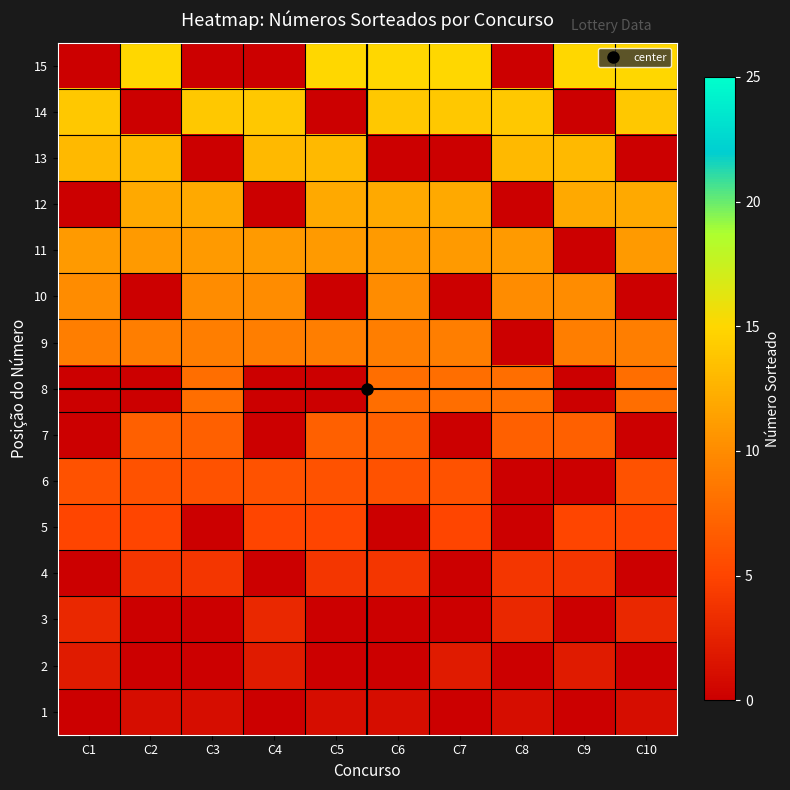

Reading left to right, what are all the values shown in this chart?

1: C1=0	C2=1	C3=1	C4=0	C5=1	C6=1	C7=0	C8=1	C9=0	C10=1
2: C1=2	C2=0	C3=0	C4=2	C5=0	C6=0	C7=2	C8=0	C9=2	C10=0
3: C1=3	C2=0	C3=0	C4=3	C5=0	C6=0	C7=0	C8=3	C9=0	C10=3
4: C1=0	C2=4	C3=4	C4=0	C5=4	C6=4	C7=0	C8=4	C9=4	C10=0
5: C1=5	C2=5	C3=0	C4=5	C5=5	C6=0	C7=5	C8=0	C9=5	C10=5
6: C1=6	C2=6	C3=6	C4=6	C5=6	C6=6	C7=6	C8=0	C9=0	C10=6
7: C1=0	C2=7	C3=7	C4=0	C5=7	C6=7	C7=0	C8=7	C9=7	C10=0
8: C1=0	C2=0	C3=8	C4=0	C5=0	C6=8	C7=8	C8=8	C9=0	C10=8
9: C1=9	C2=9	C3=9	C4=9	C5=9	C6=9	C7=9	C8=0	C9=9	C10=9
10: C1=10	C2=0	C3=10	C4=10	C5=0	C6=10	C7=0	C8=10	C9=10	C10=0
11: C1=11	C2=11	C3=11	C4=11	C5=11	C6=11	C7=11	C8=11	C9=0	C10=11
12: C1=0	C2=12	C3=12	C4=0	C5=12	C6=12	C7=12	C8=0	C9=12	C10=12
13: C1=13	C2=13	C3=0	C4=13	C5=13	C6=0	C7=0	C8=13	C9=13	C10=0
14: C1=14	C2=0	C3=14	C4=14	C5=0	C6=14	C7=14	C8=14	C9=0	C10=14
15: C1=0	C2=15	C3=0	C4=0	C5=15	C6=15	C7=15	C8=0	C9=15	C10=15